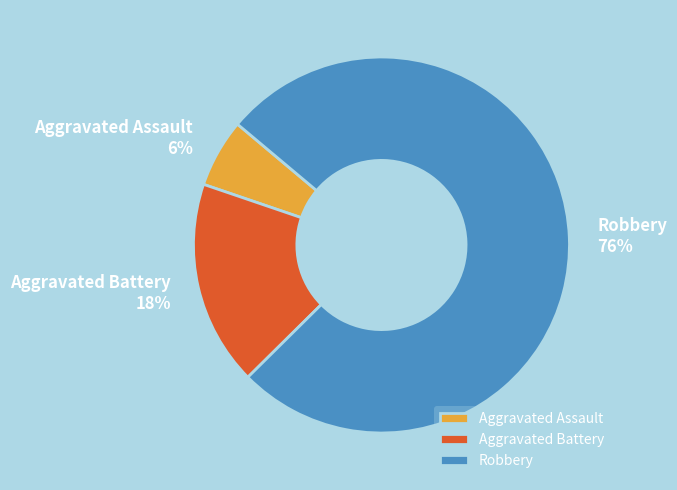

Count the number of slices in the pie.

3